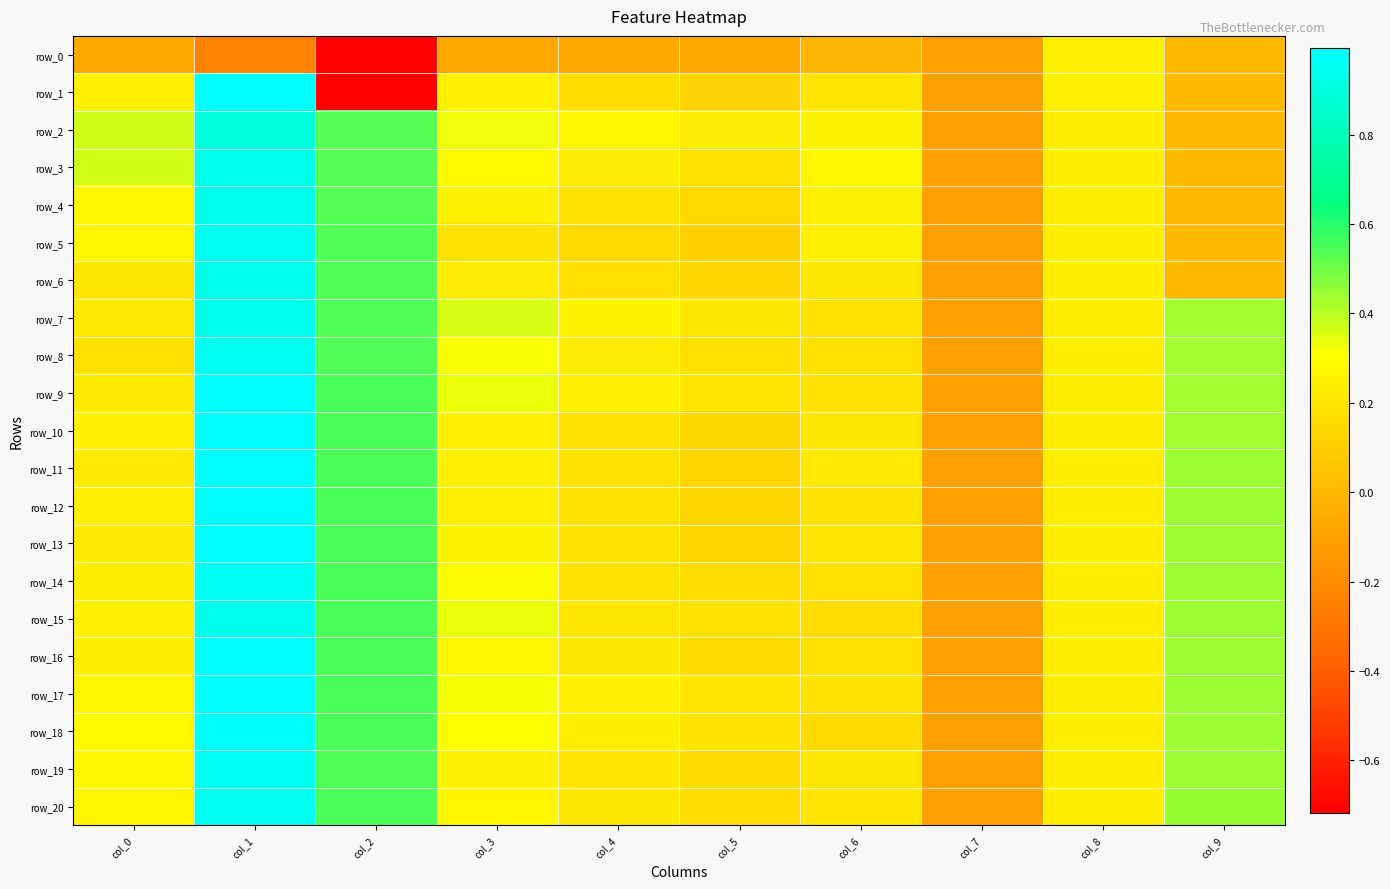

The value of row_1 at col_0 is 0.1. True or false?

False